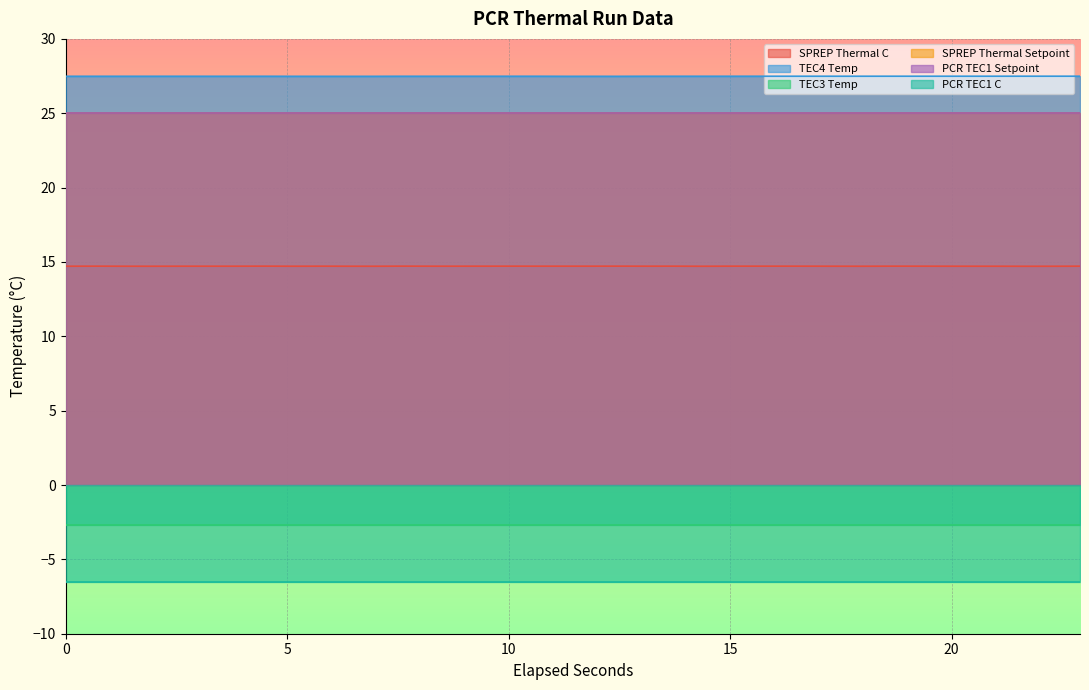

What is the total value across all series at 11.3141299?

83.0